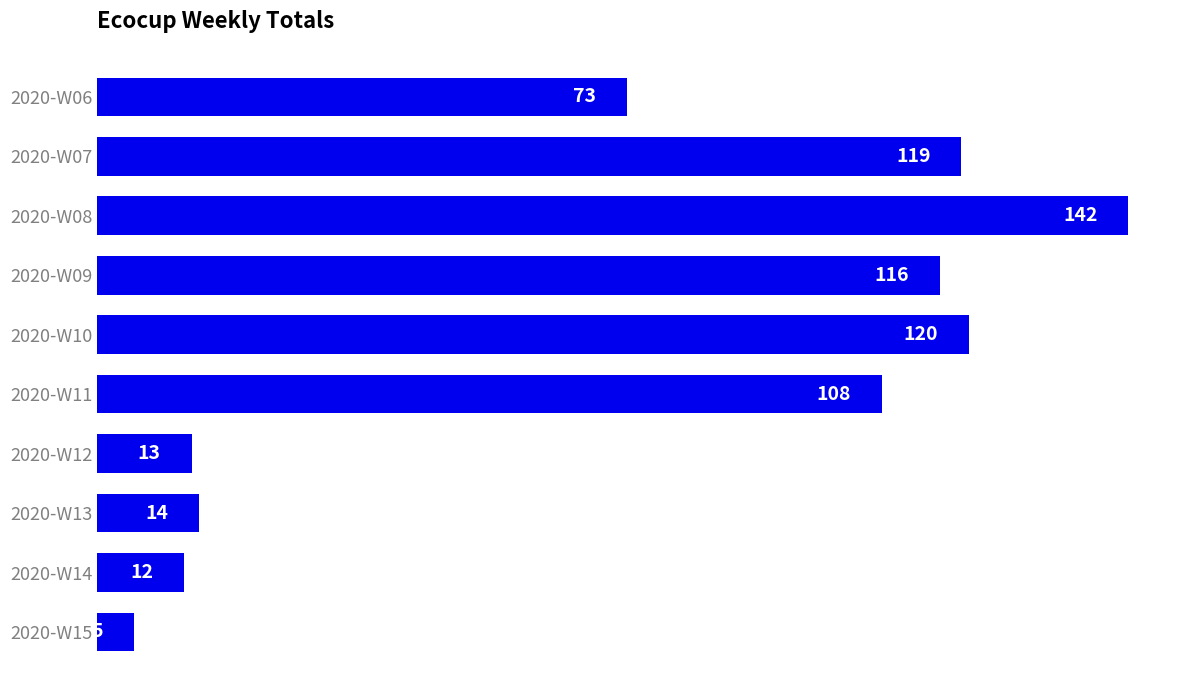

What is the average value?

72